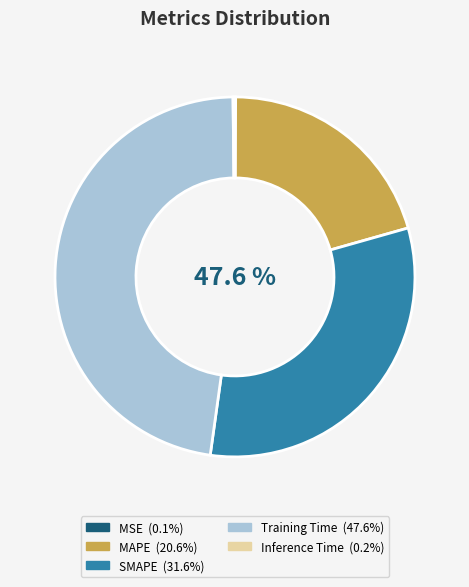

Does MSE represent more than half of the total?

No